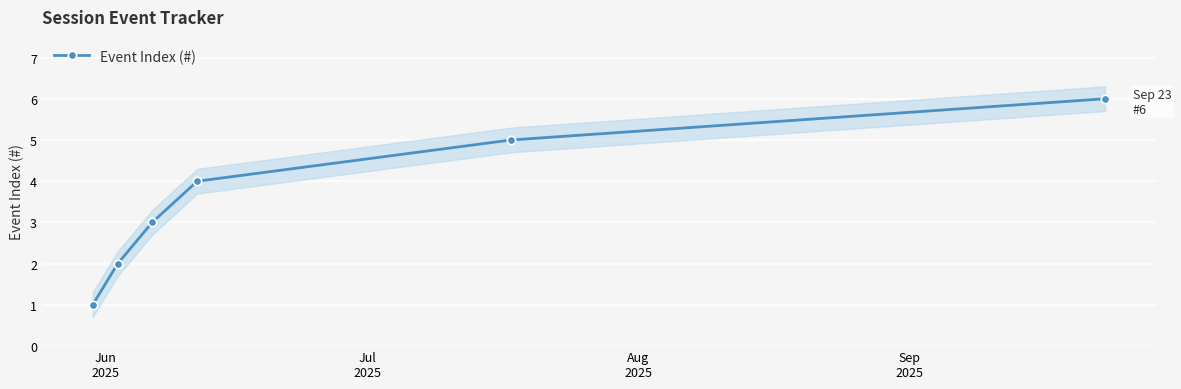

True or false: Event Index (#) has more than 1 interior local peaks.

False